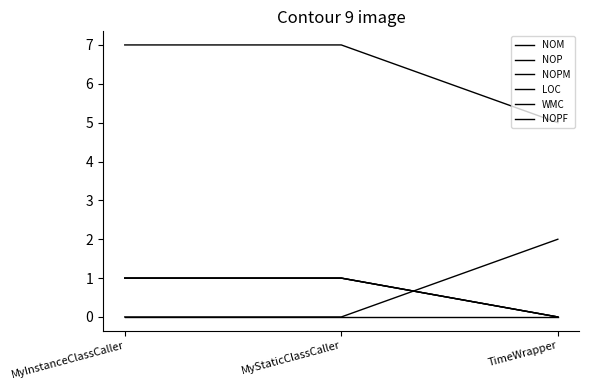

Reading left to right, extract all data points from this chart.

NOM: MyInstanceClassCaller=1	MyStaticClassCaller=1	TimeWrapper=0
NOP: MyInstanceClassCaller=0	MyStaticClassCaller=0	TimeWrapper=2
NOPM: MyInstanceClassCaller=1	MyStaticClassCaller=1	TimeWrapper=0
LOC: MyInstanceClassCaller=7	MyStaticClassCaller=7	TimeWrapper=5
WMC: MyInstanceClassCaller=1	MyStaticClassCaller=1	TimeWrapper=0
NOPF: MyInstanceClassCaller=0	MyStaticClassCaller=0	TimeWrapper=0